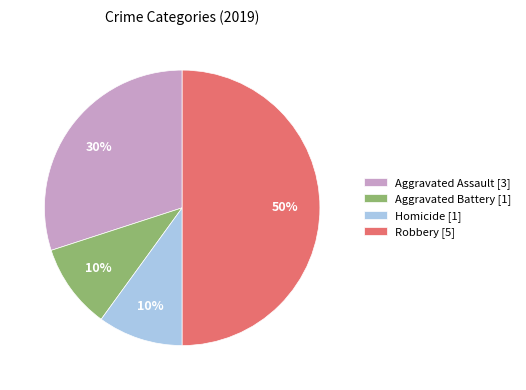

Does Aggravated Assault [3] represent more than half of the total?

No